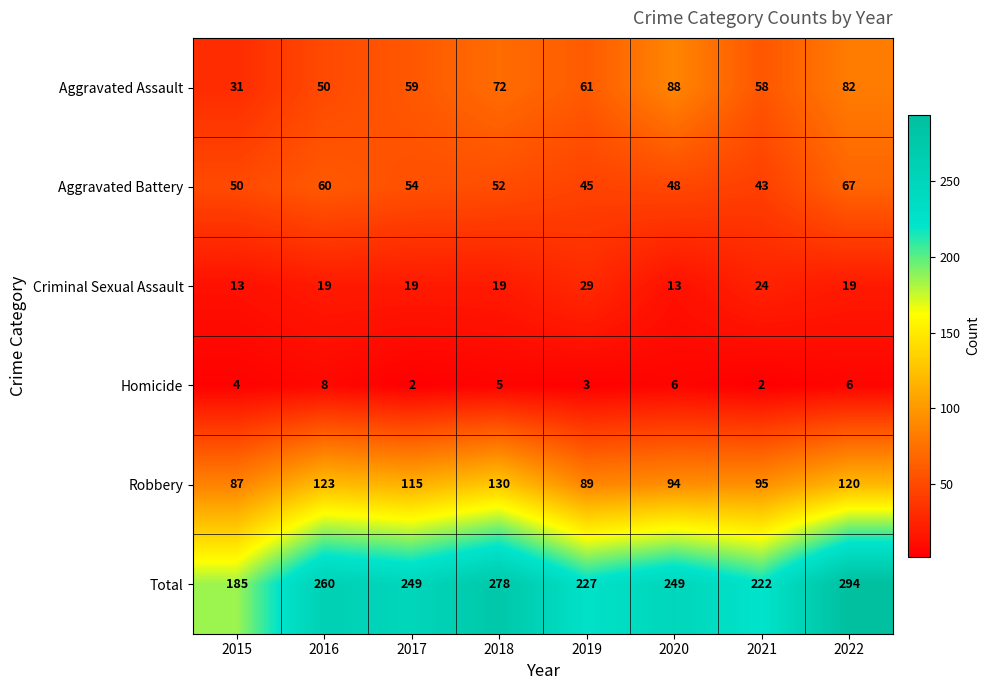

List the series in order of their peak value, lowest first.

Homicide, Criminal Sexual Assault, Aggravated Battery, Aggravated Assault, Robbery, Total